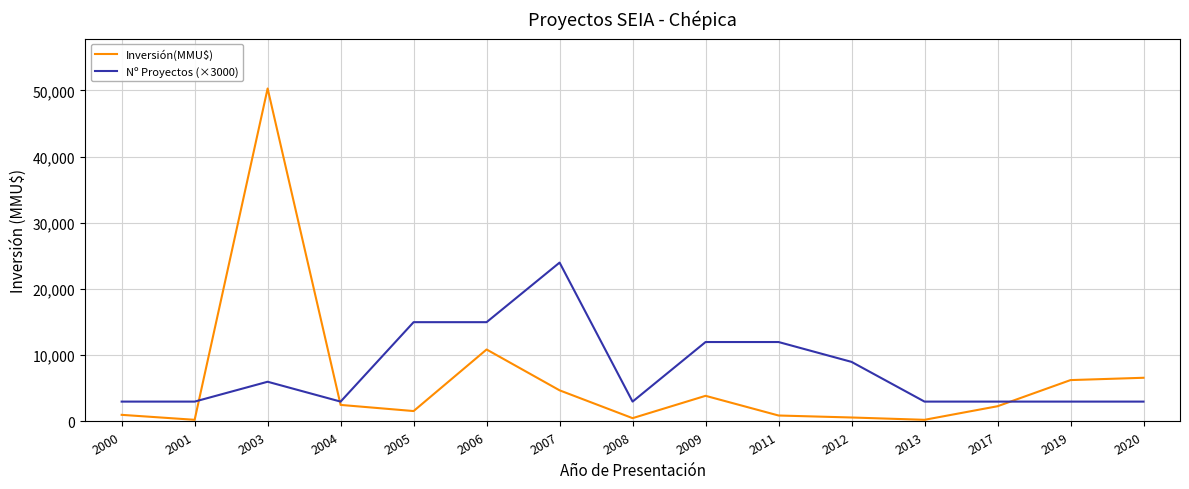

What is the maximum value shown in the chart?

50300